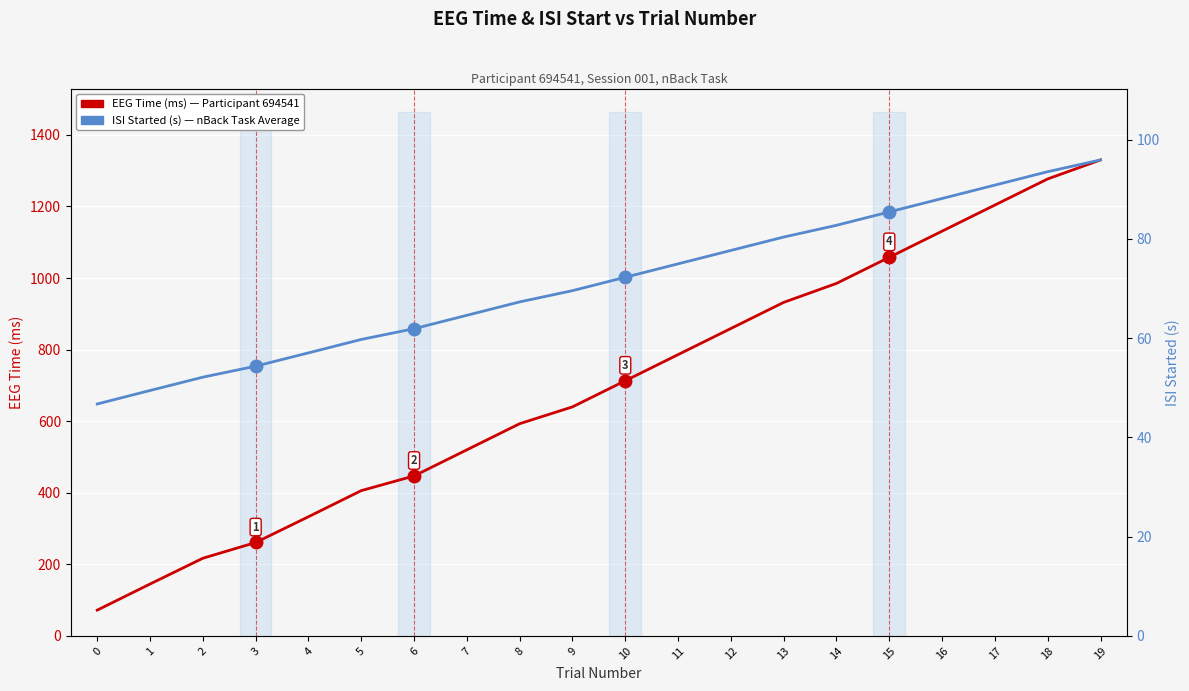

Reading right to left, transcribe all the data shown in this chart.

EEG Time (ms): 1330.0	1277.0	1204.0	1131.0	1058.0	985.0	932.0	859.0	786.0	713.0	640.0	593.0	520.0	447.0	406.0	333.0	261.0	217.0	145.0	72.0
ISI Started (s): 95.9	93.5	90.8	88.1	85.4	82.7	80.4	77.7	75.0	72.3	69.6	67.3	64.6	61.9	59.7	57.0	54.3	52.1	49.4	46.7